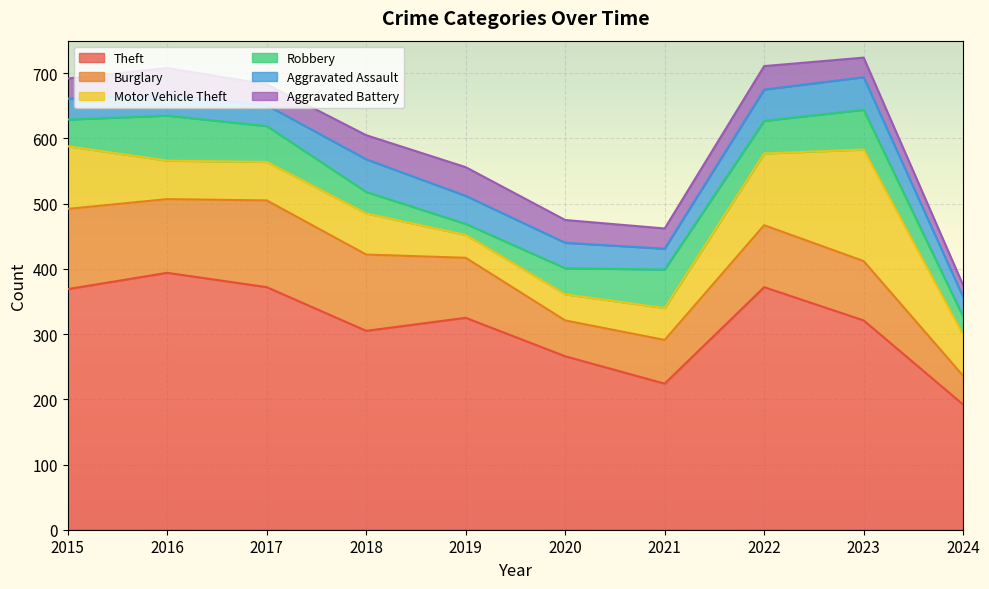

The Motor Vehicle Theft series shows 96 at 2015. True or false?

True